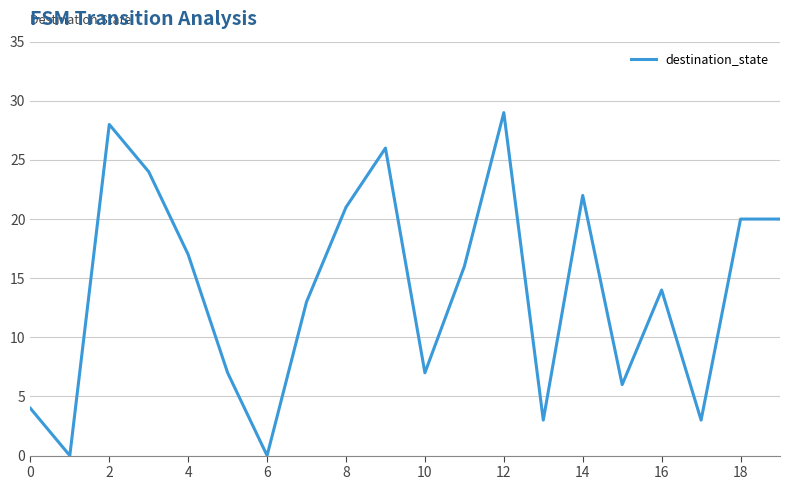

What is the maximum value shown in the chart?

29